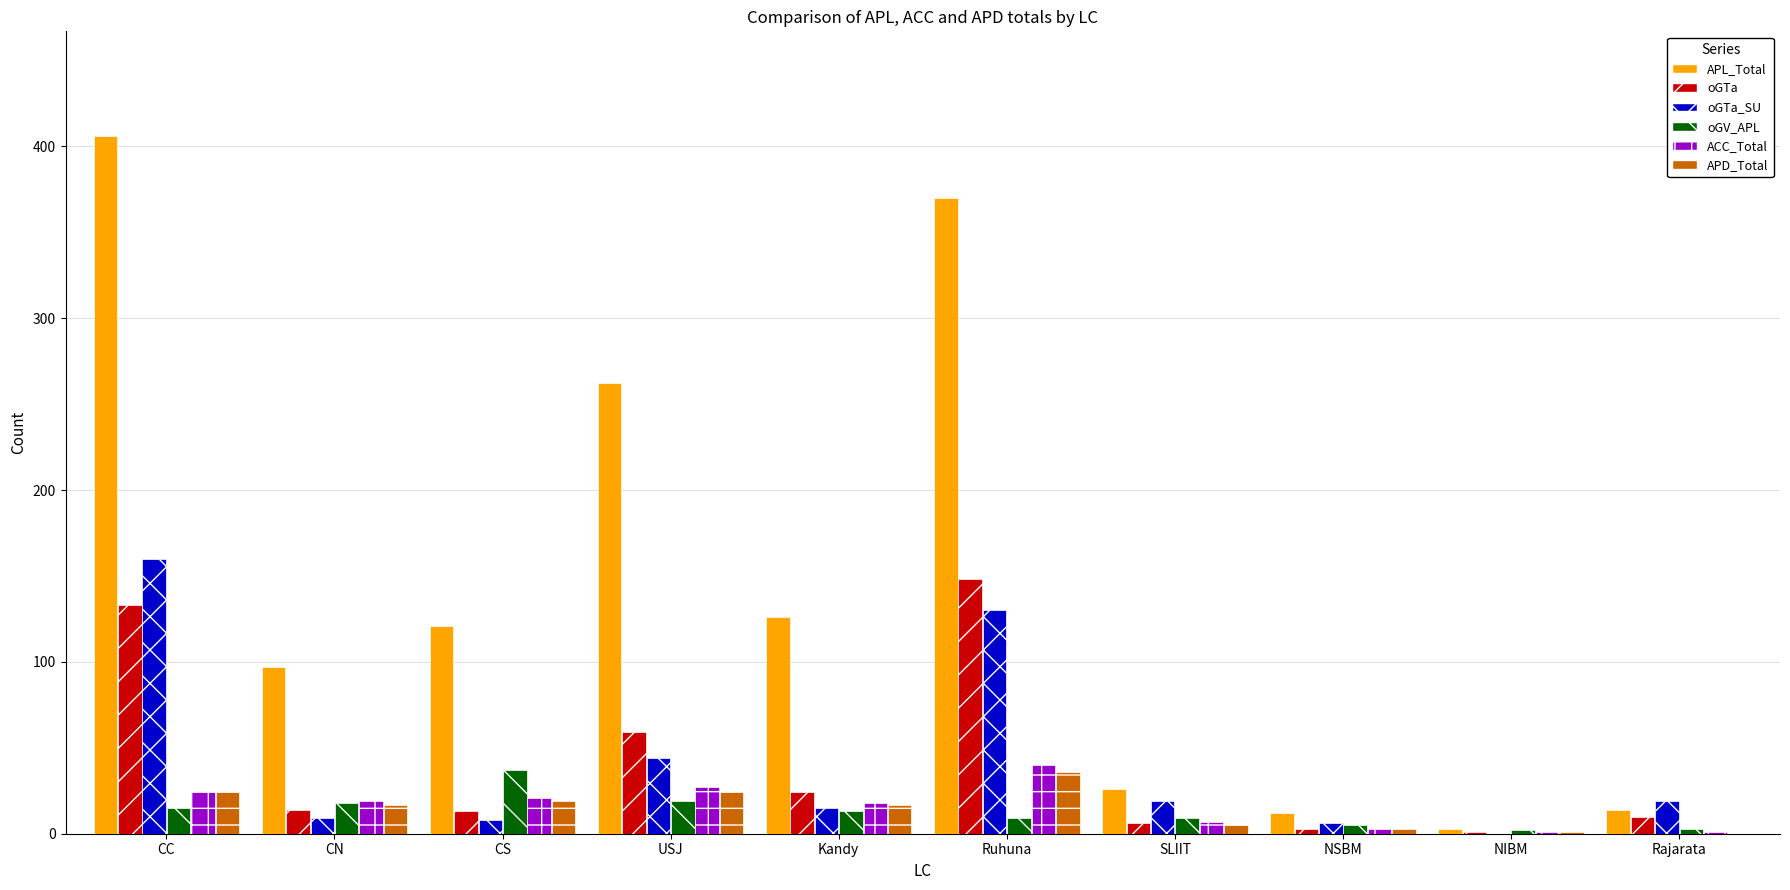

How many groups of bars are there?

10